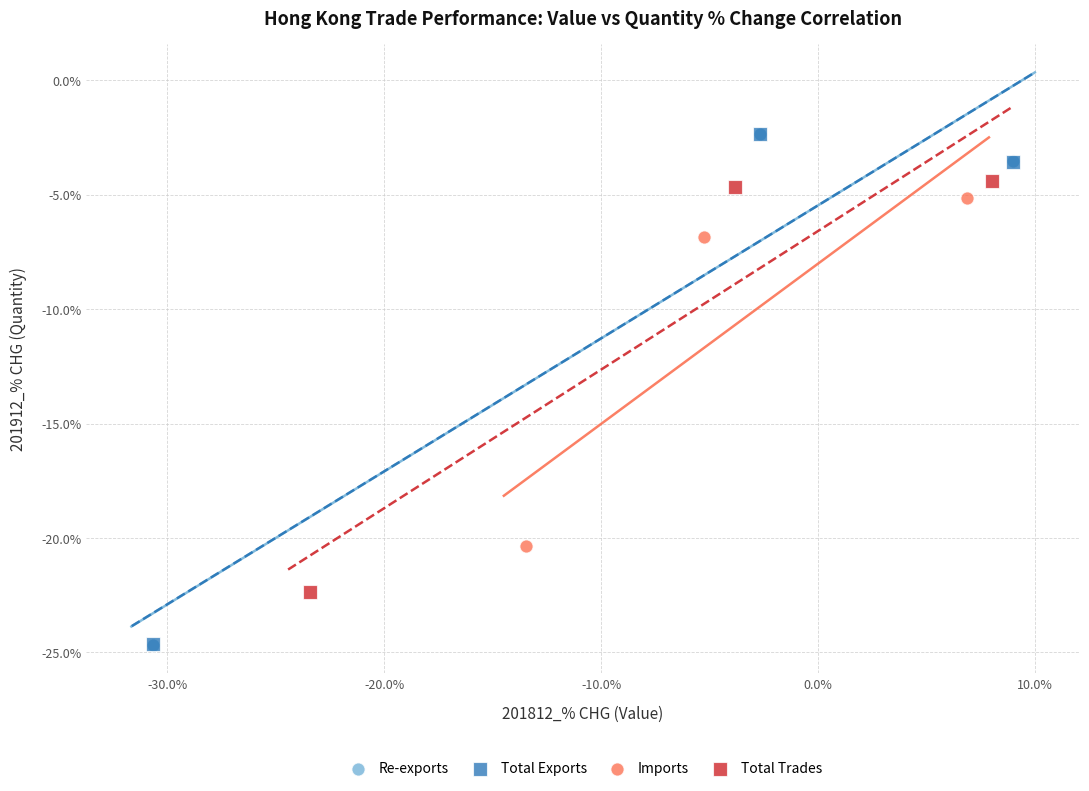

Which series has the largest Y range (max minus min)?

Re-exports